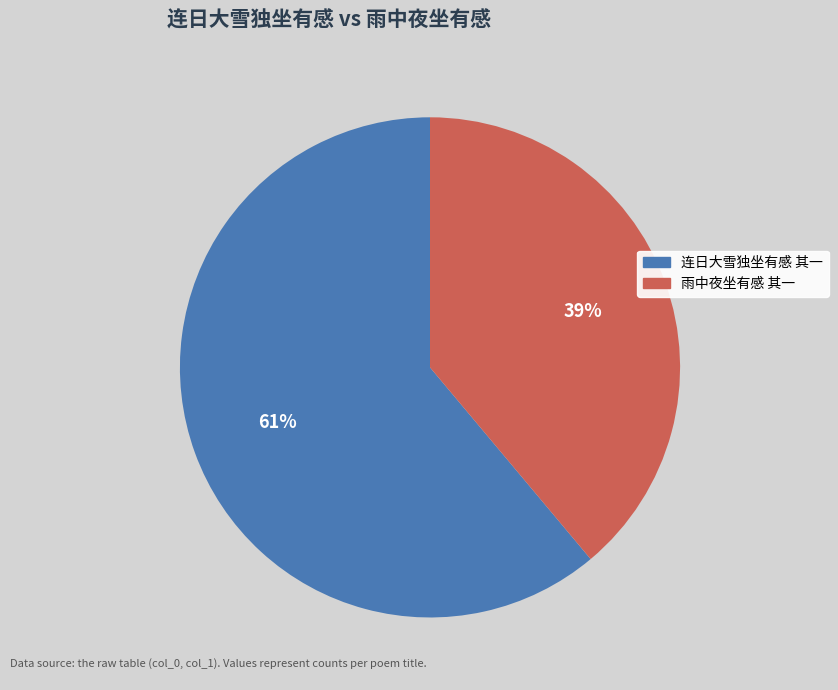

Which category has the smallest portion of the pie?

雨中夜坐有感 其一